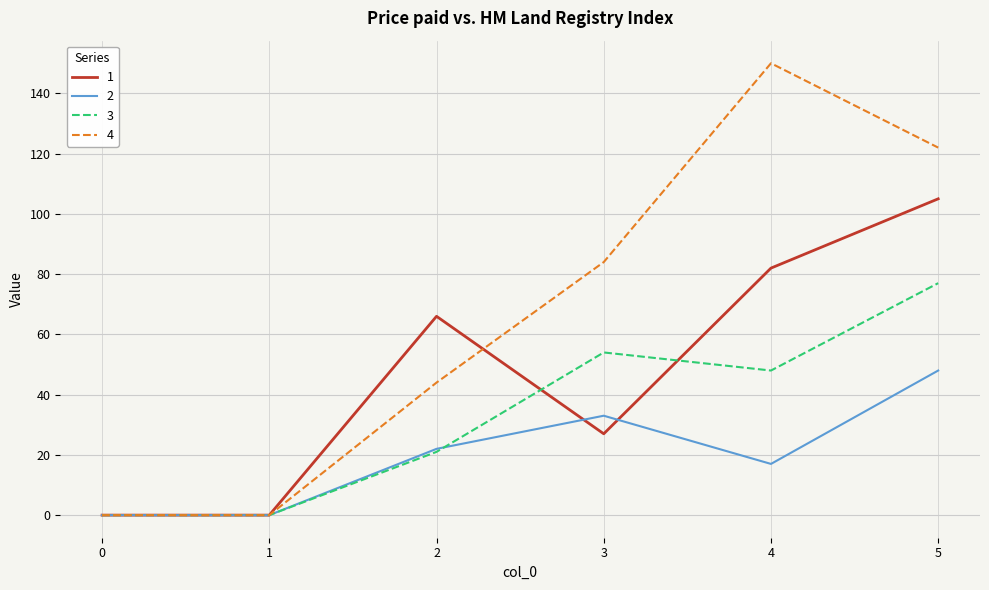

At which category is the sum across all series the highest?

5